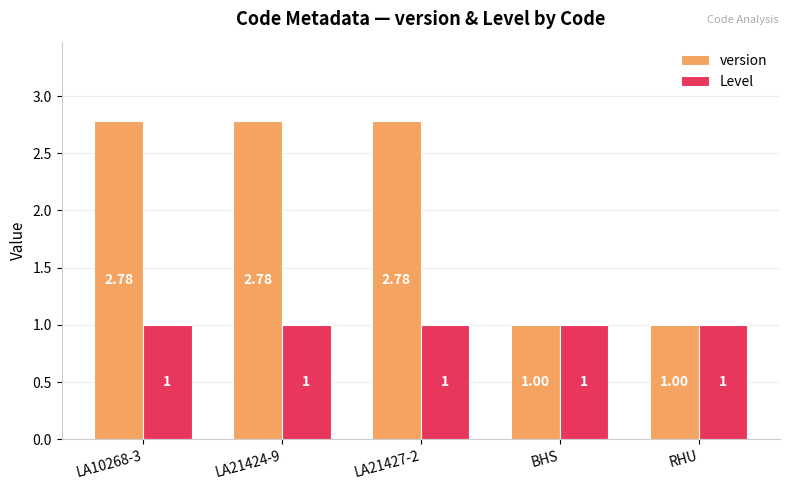

Which series has the largest total across all categories?

version